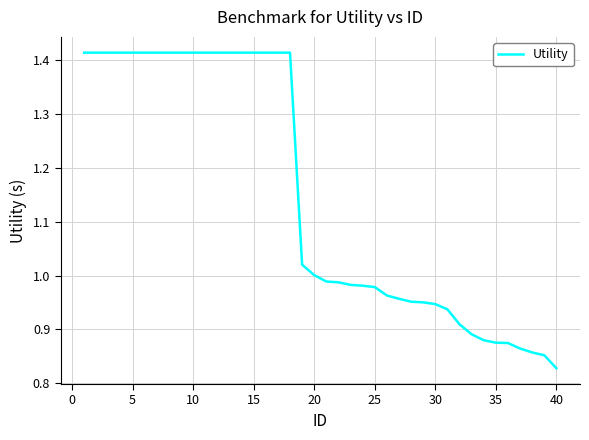

What is the difference between the maximum and minimum values?

0.6